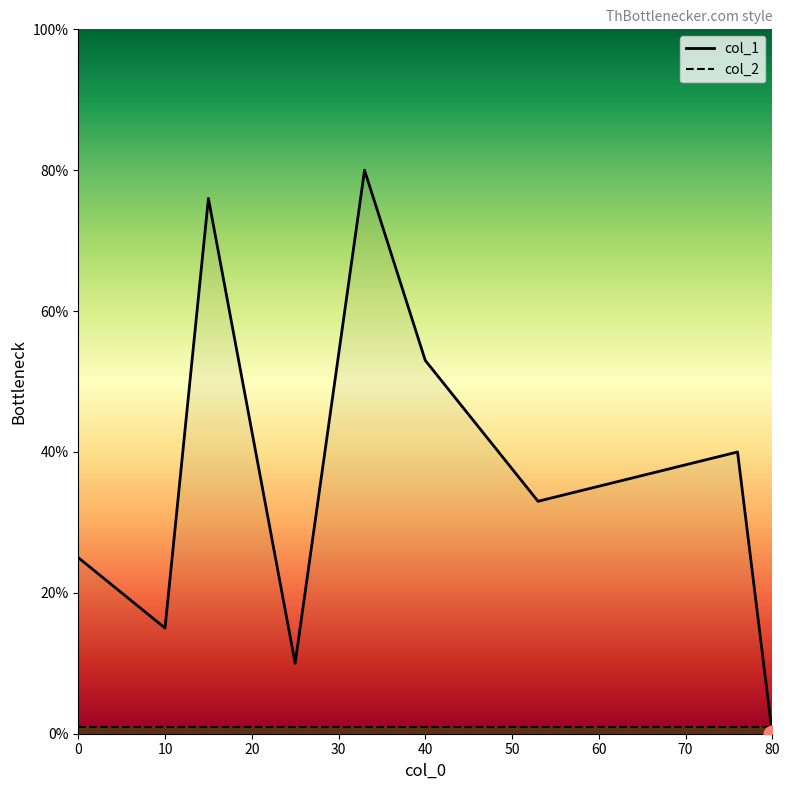

How many intersections are there between col_2 and col_1?

1